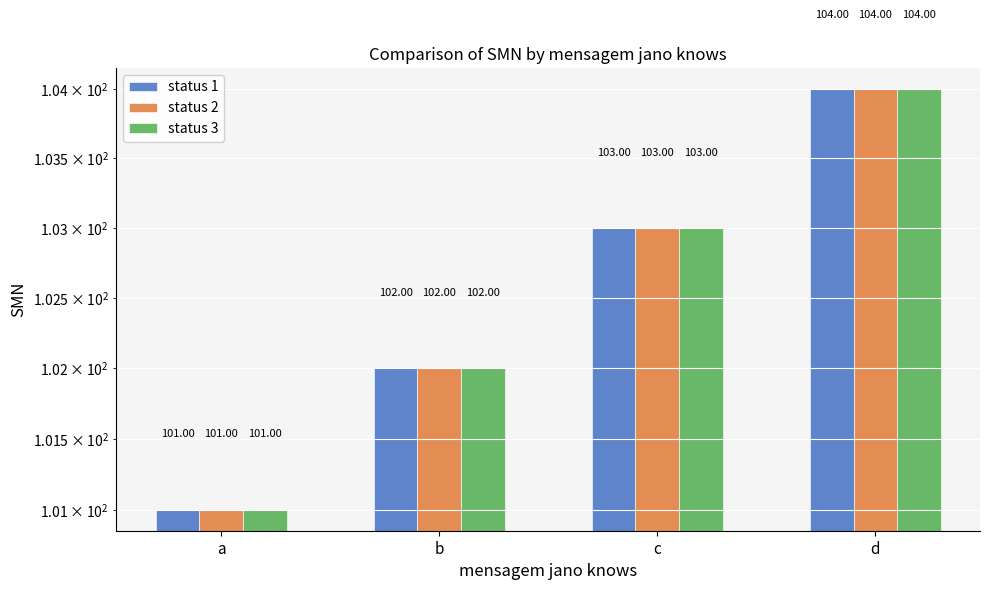

At which label is status 1 closest to 102?

b